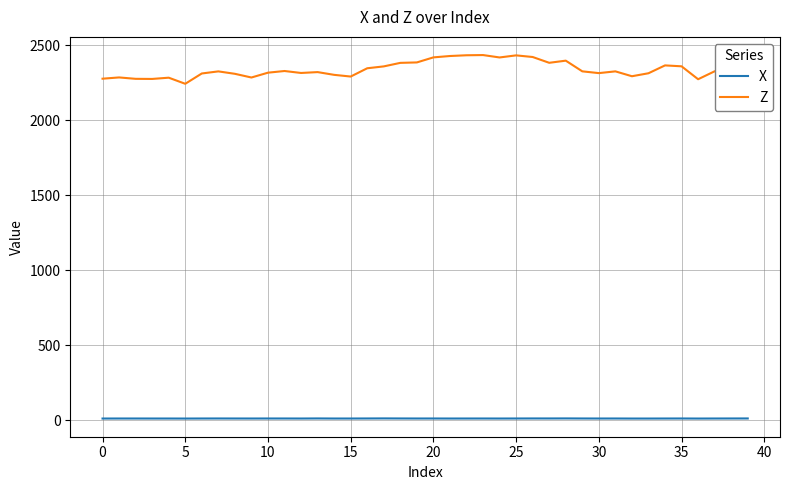

What is the difference between the maximum and minimum values in the Z series?

191.5